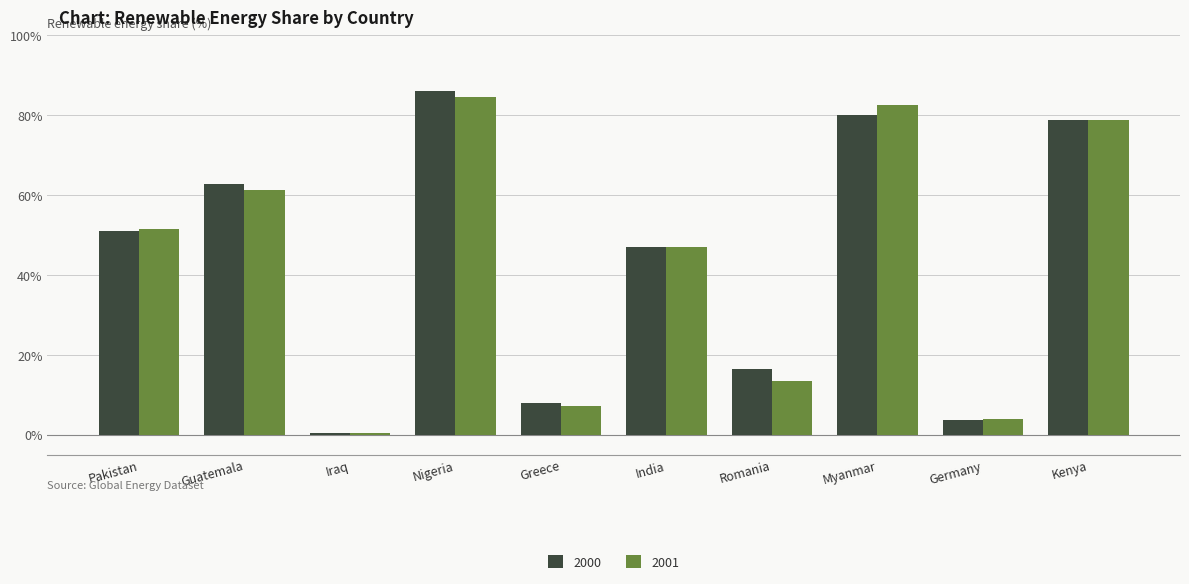

How many values in the 2001 series are below 51?

5